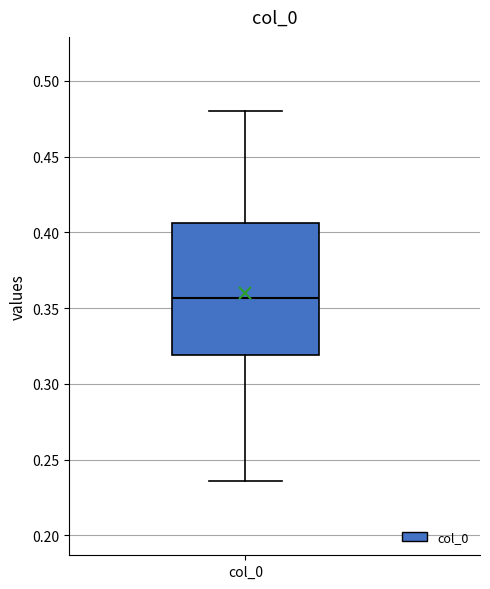

Transcribe this box plot: give where the median line is, the range the box spans, and where the two whiskers end, as read against the y-axis. The values are not printed on the chart, so give them approximately, as read against the axis.

median 0.355, box 0.320 to 0.405, whiskers 0.235 to 0.480